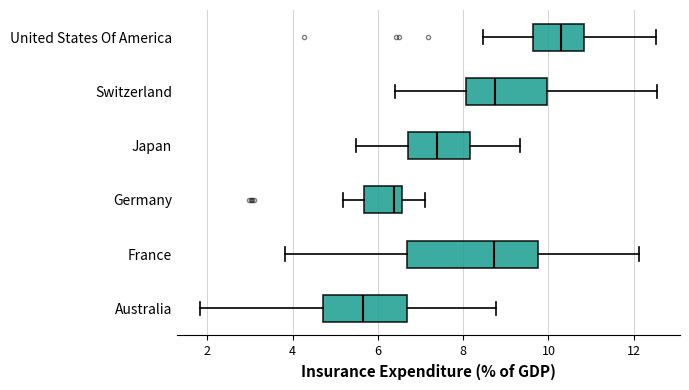

Reading bottom to top, read every box against the x-axis: the position of its median line, the range the box covers, and the ends of its whiskers. The values are not printed on the chart, so give them approximately, as read against the axis.

Australia: median 5.6, box 4.8 to 6.6, whiskers 1.8 to 8.8
France: median 8.8, box 6.6 to 9.8, whiskers 3.8 to 12.2
Germany: median 6.4, box 5.6 to 6.6, whiskers 5.2 to 7.2
Japan: median 7.4, box 6.8 to 8.2, whiskers 5.4 to 9.4
Switzerland: median 8.8, box 8.0 to 10.0, whiskers 6.4 to 12.6
United States Of America: median 10.2, box 9.6 to 10.8, whiskers 8.4 to 12.6